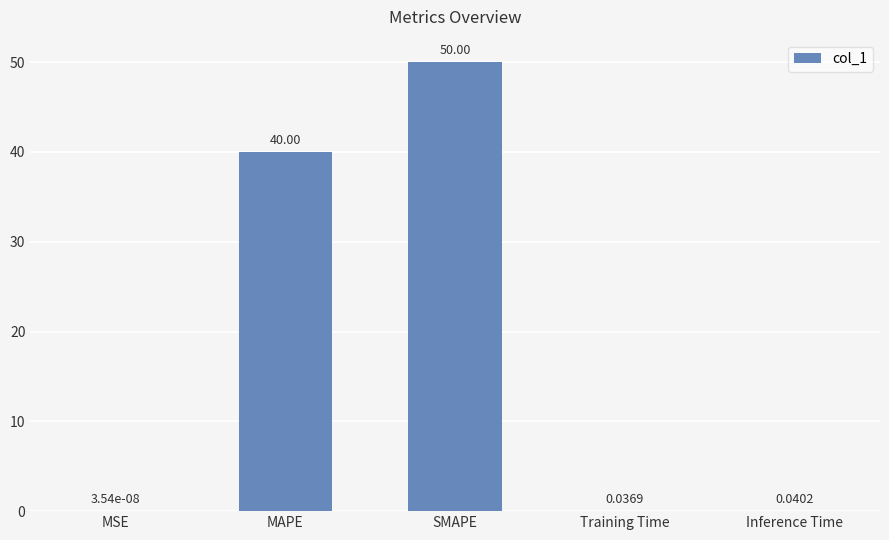

What is the sum of all values?

90.1